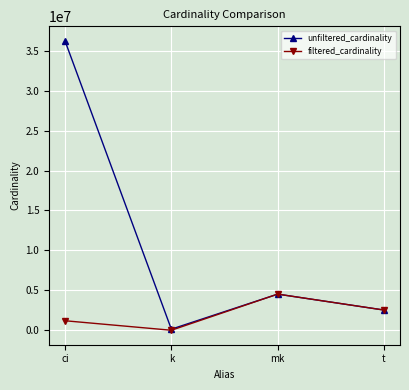

Rank the series at ci from lowest to highest value.

filtered_cardinality, unfiltered_cardinality